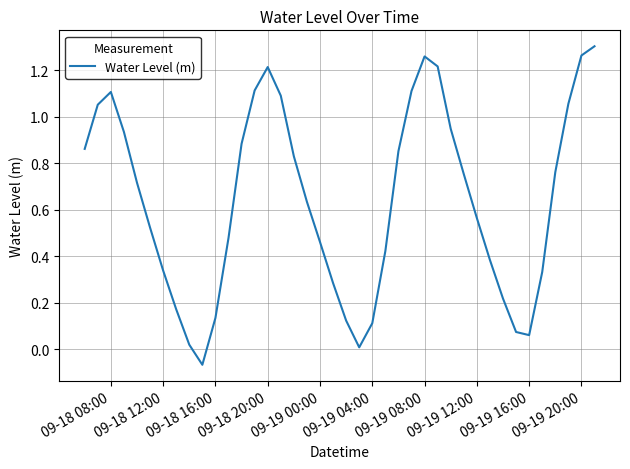

What is the difference between the maximum and minimum values?

1.4